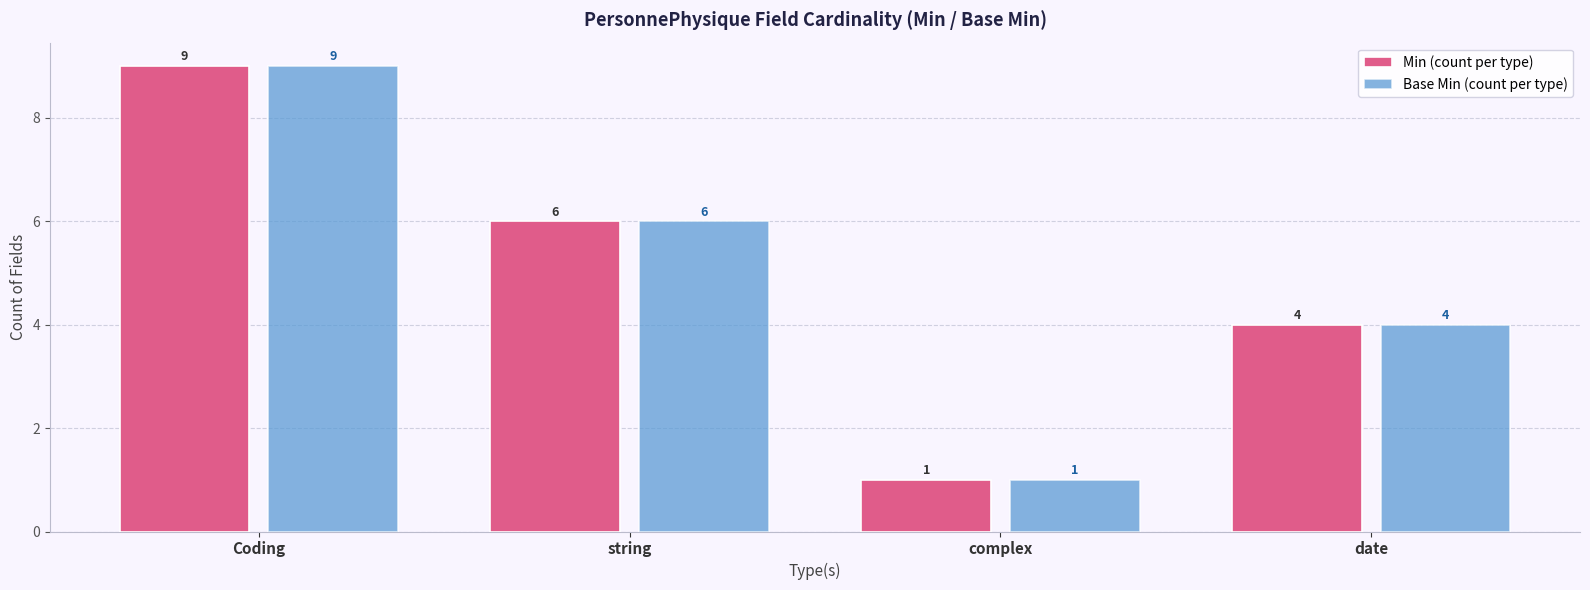

What is the difference between the second highest and minimum values in the Base Min (count per type) series?

5